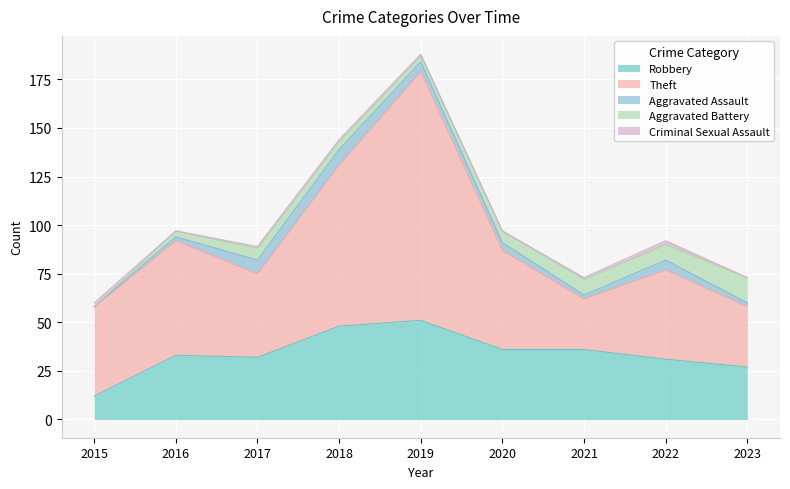

What is the difference between the Aggravated Battery values at 2019 and 2023?

10